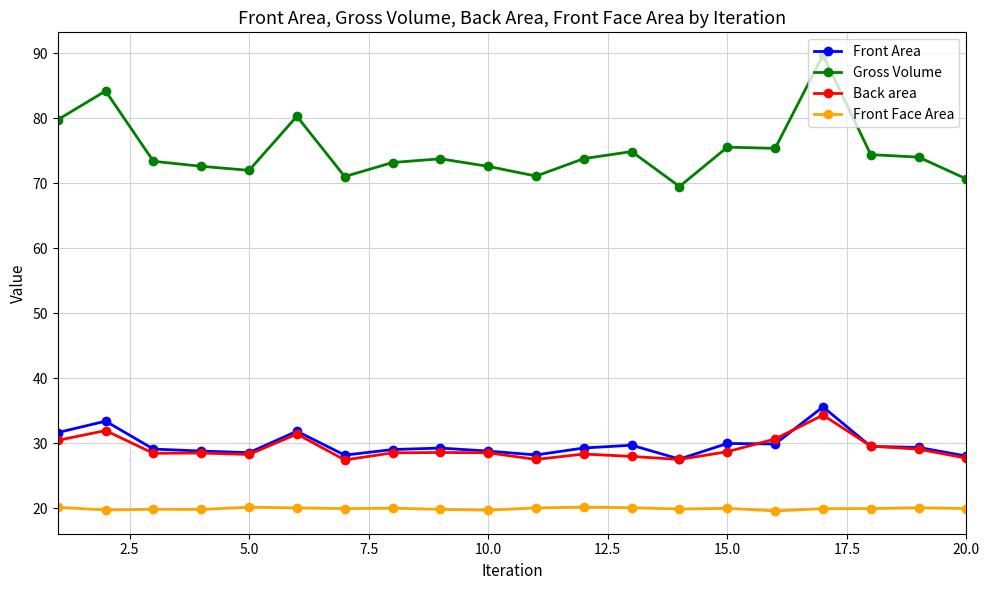

What is the difference between the maximum and minimum values in the Gross Volume series?

20.2